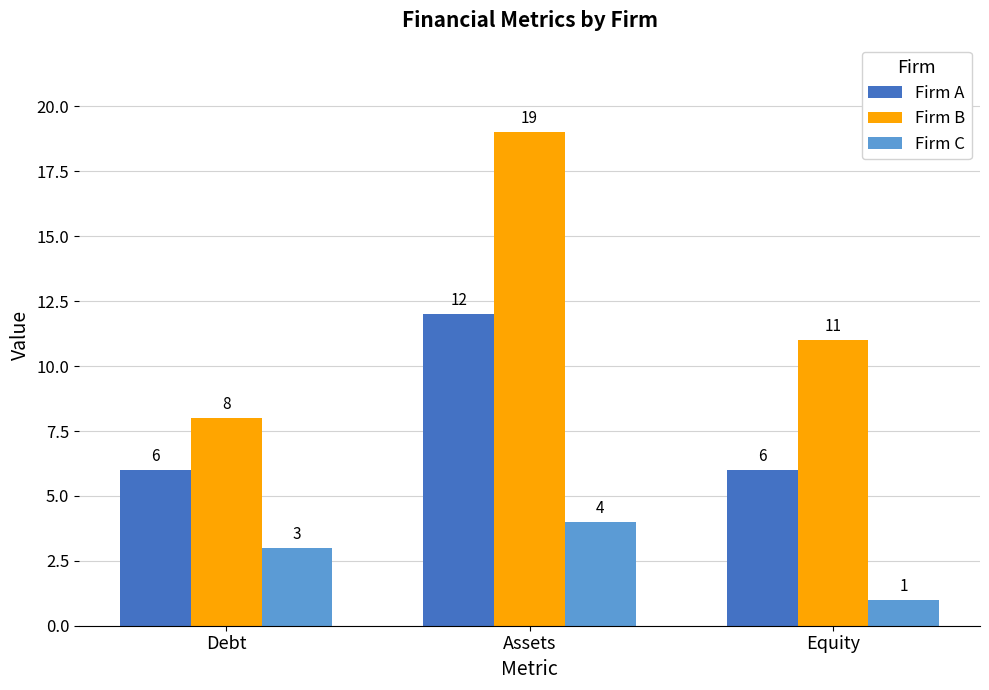

How many bars are there in total?

9